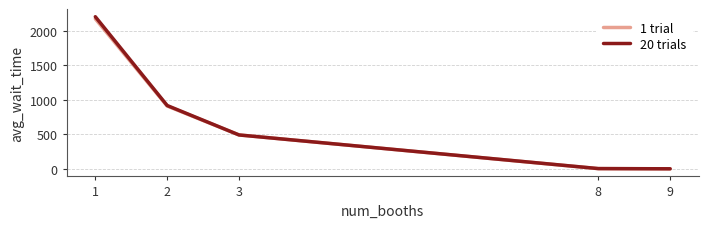

What is the sum of all 20 trials values?

3618.2